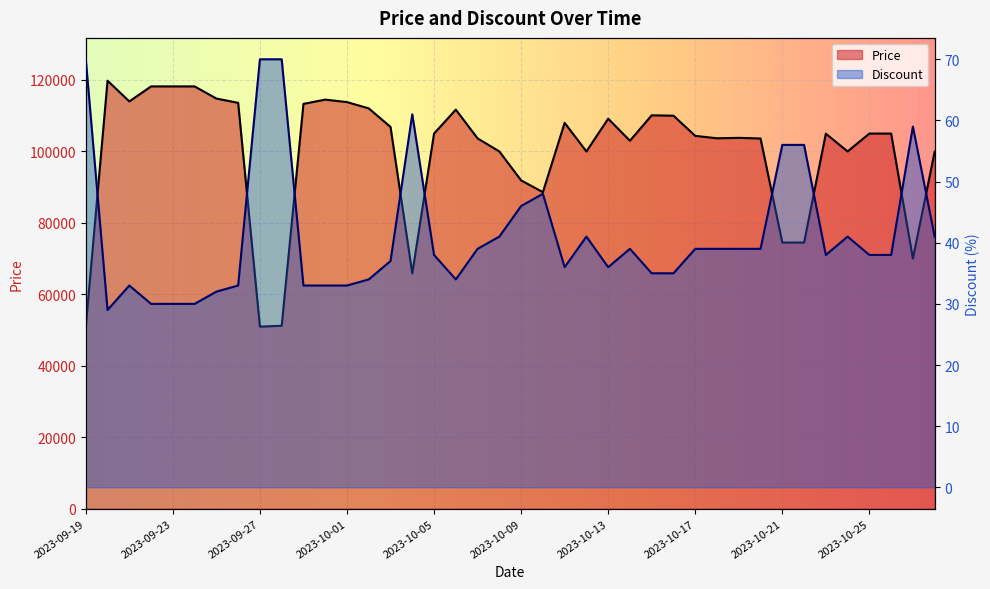

Between 2023-09-20 and 2023-10-05, which is larger?

2023-09-20